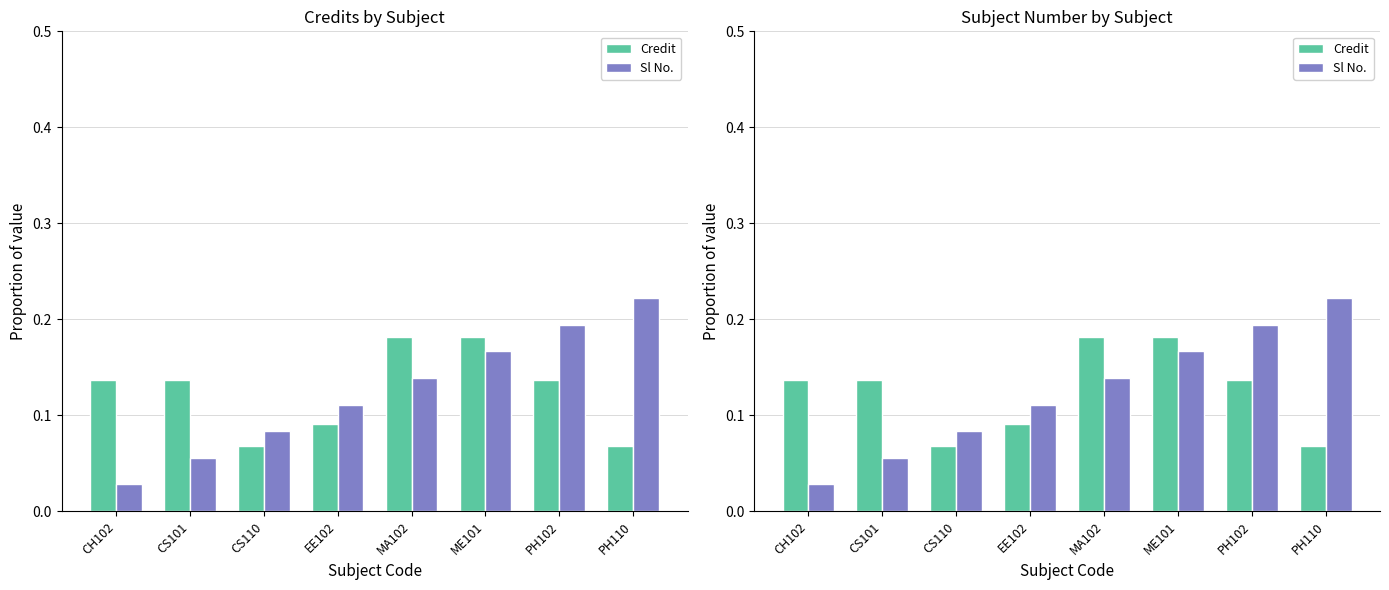

Reading left to right, transcribe all the data shown in this chart.

Credit: CH102=0.1	CS101=0.1	CS110=0.1	EE102=0.1	MA102=0.2	ME101=0.2	PH102=0.1	PH110=0.1
Sl No.: CH102=0.0	CS101=0.1	CS110=0.1	EE102=0.1	MA102=0.1	ME101=0.2	PH102=0.2	PH110=0.2